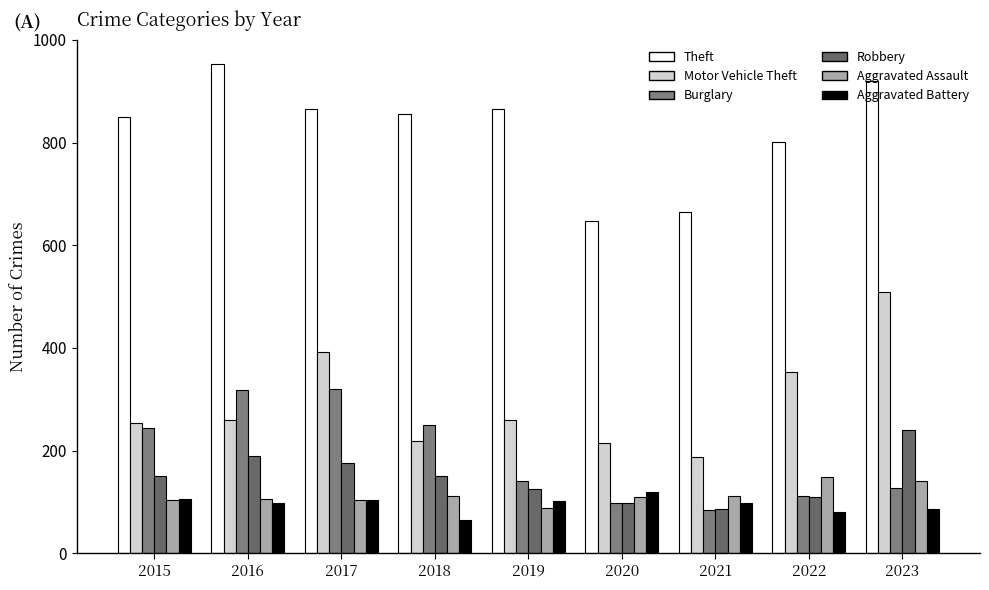

What is the smallest value displayed?

65